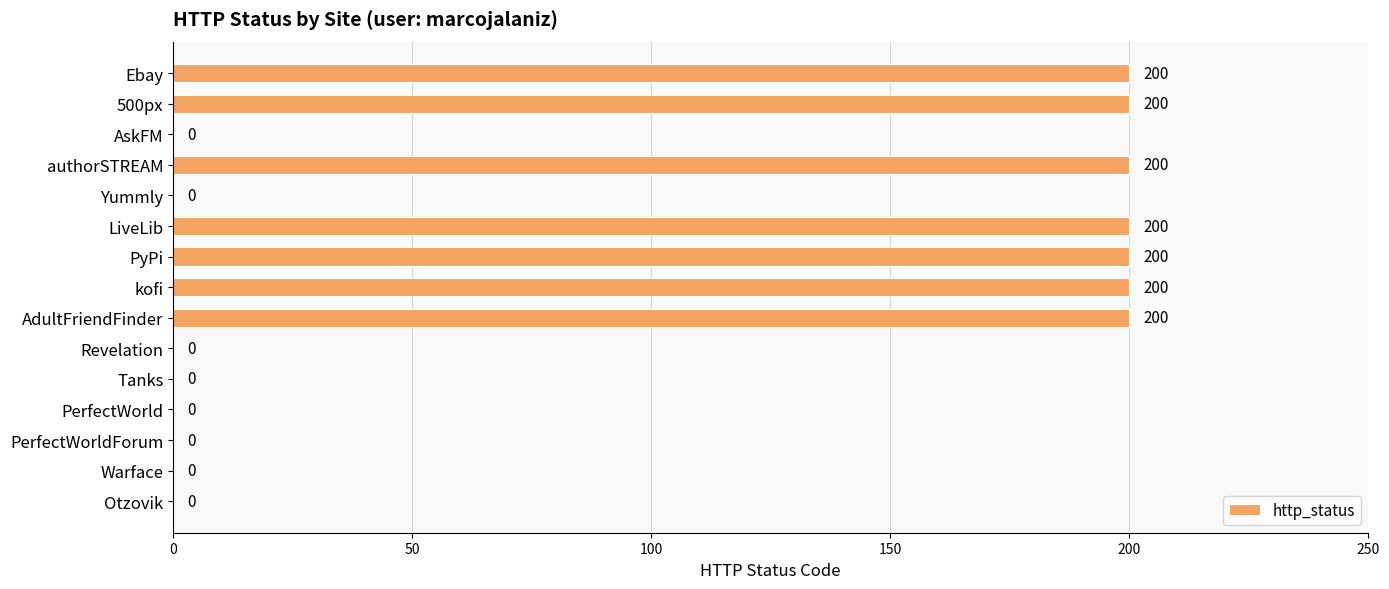

How many values are between 0 and 200?

15